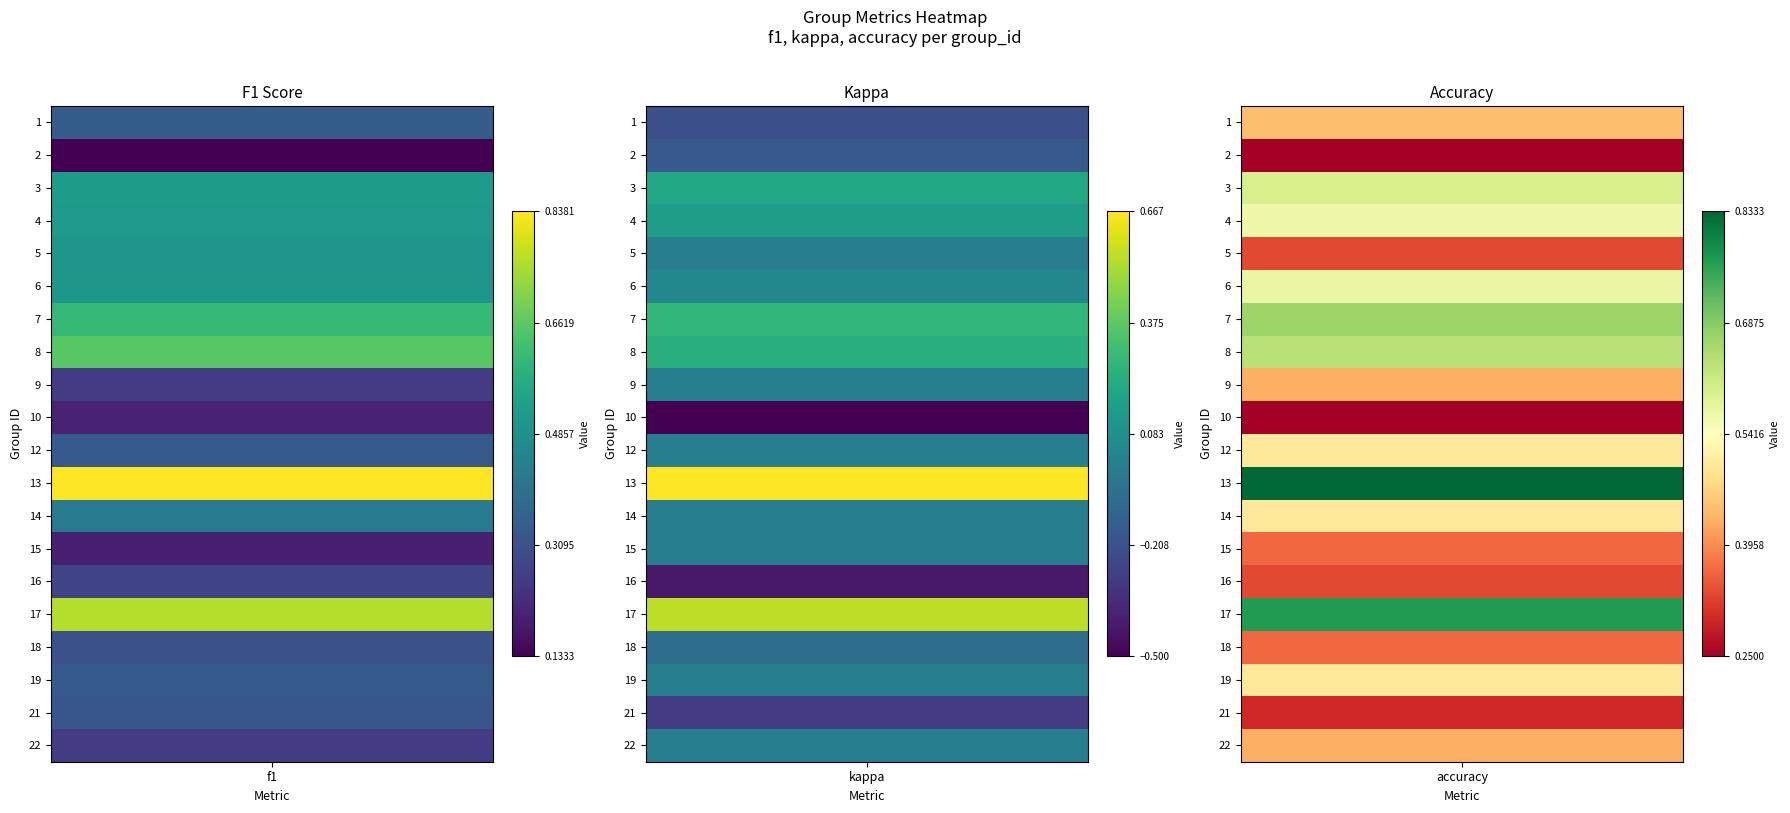

Reading left to right, extract all data points from this chart.

1: 0=0.3	1=-0.2	2=0.4
2: 0=0.1	1=-0.2	2=0.2
3: 0=0.5	1=0.2	2=0.6
4: 0=0.5	1=0.2	2=0.6
5: 0=0.5	1=0.0	2=0.3
6: 0=0.5	1=0.0	2=0.6
7: 0=0.6	1=0.3	2=0.7
8: 0=0.7	1=0.2	2=0.6
9: 0=0.3	1=0.0	2=0.4
10: 0=0.2	1=-0.5	2=0.2
12: 0=0.3	1=0.0	2=0.5
13: 0=0.8	1=0.7	2=0.8
14: 0=0.4	1=0.0	2=0.5
15: 0=0.2	1=0.0	2=0.4
16: 0=0.3	1=-0.4	2=0.3
17: 0=0.8	1=0.6	2=0.8
18: 0=0.3	1=-0.1	2=0.4
19: 0=0.3	1=0.0	2=0.5
21: 0=0.3	1=-0.3	2=0.3
22: 0=0.3	1=0.0	2=0.4